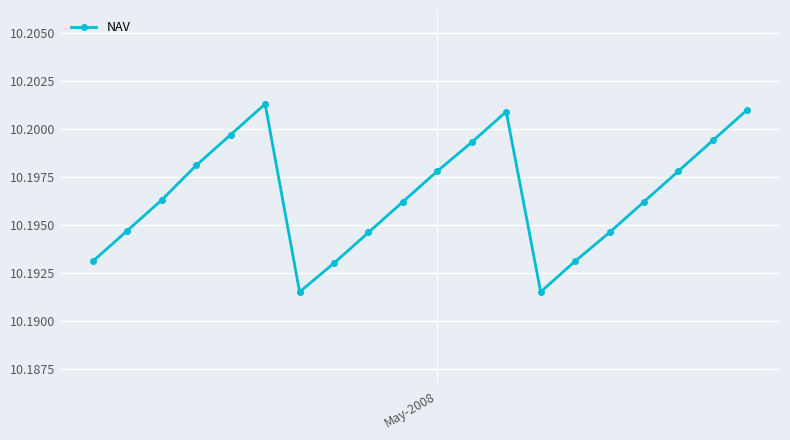

How many interior local valleys (lower than both neighbors) does the data have?

2